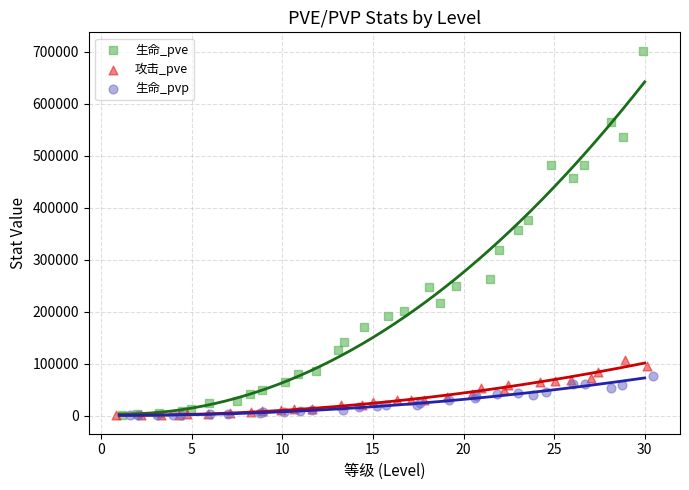

Which series reaches the maximum Y coordinate?

生命_pve